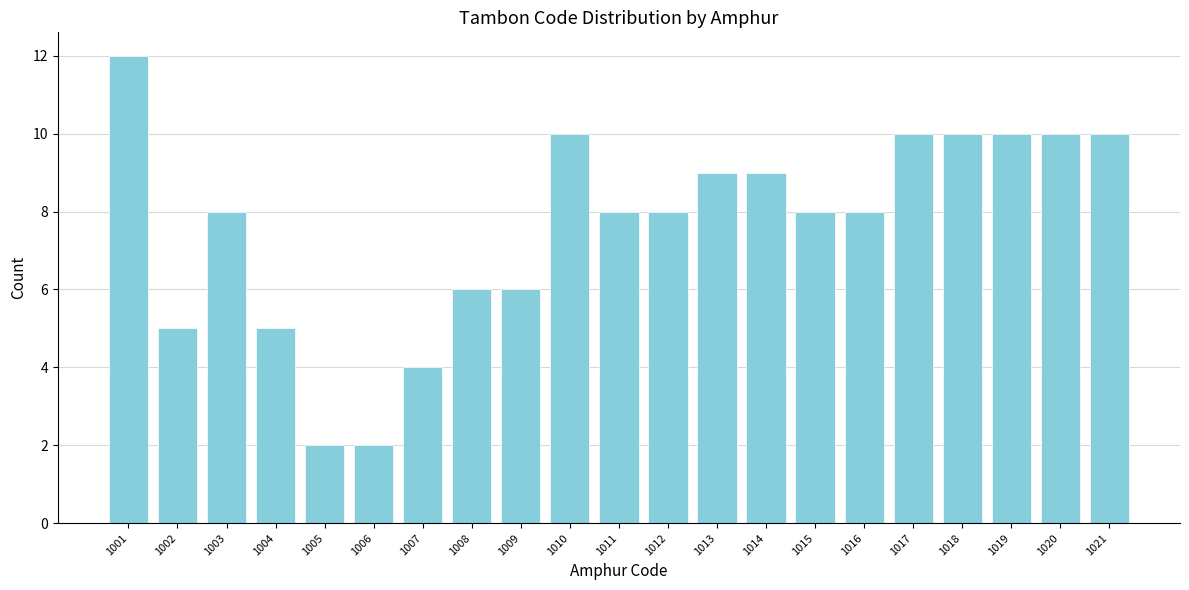

Reading left to right, what are all the values shown in this chart?

12	5	8	5	2	2	4	6	6	10	8	8	9	9	8	8	10	10	10	10	10